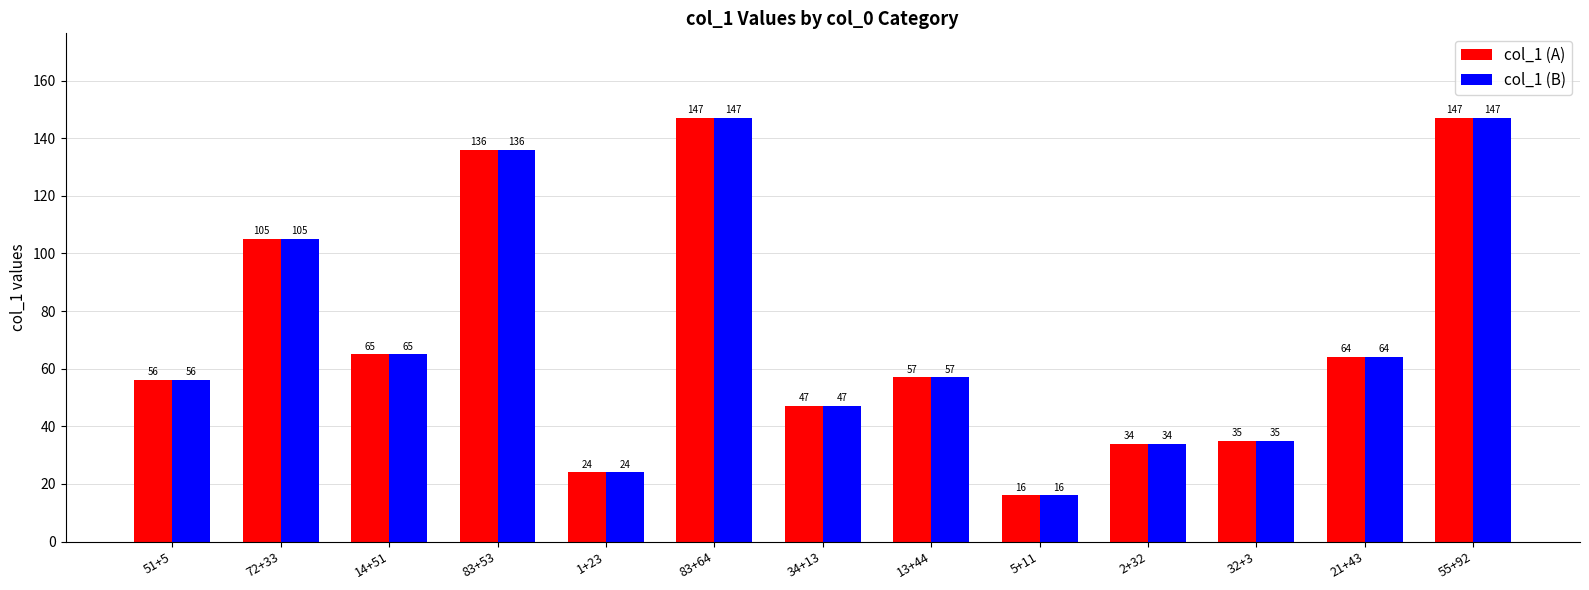

Is it true that col_1 (B) equals 40 at 55+92?

False